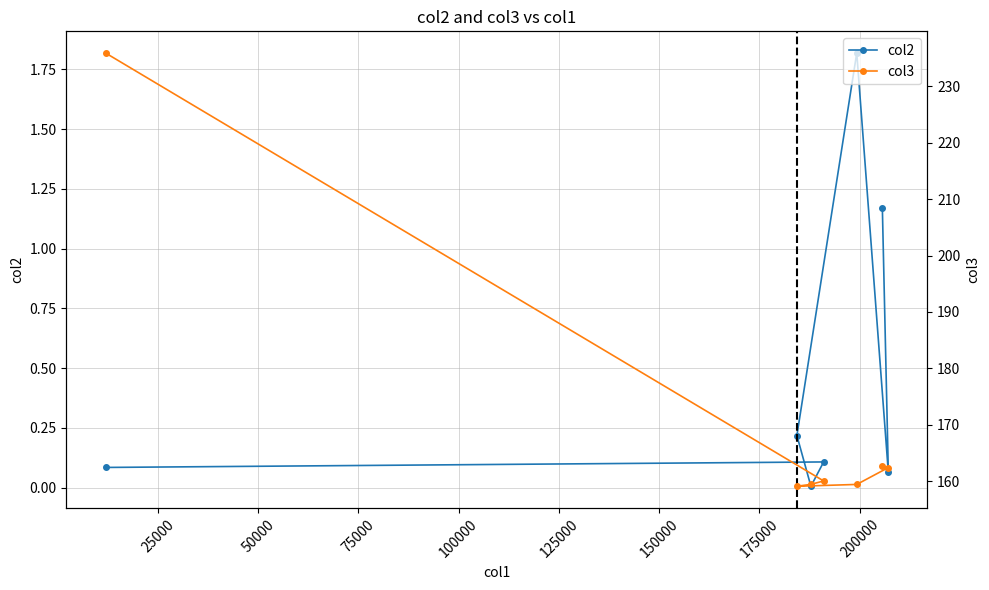

Reading left to right, what are all the values shown in this chart?

col2: 1.2	0.1	1.8	0.2	0.0	0.1	0.1
col3: 162.7	162.4	159.4	159.1	159.5	160.1	235.9